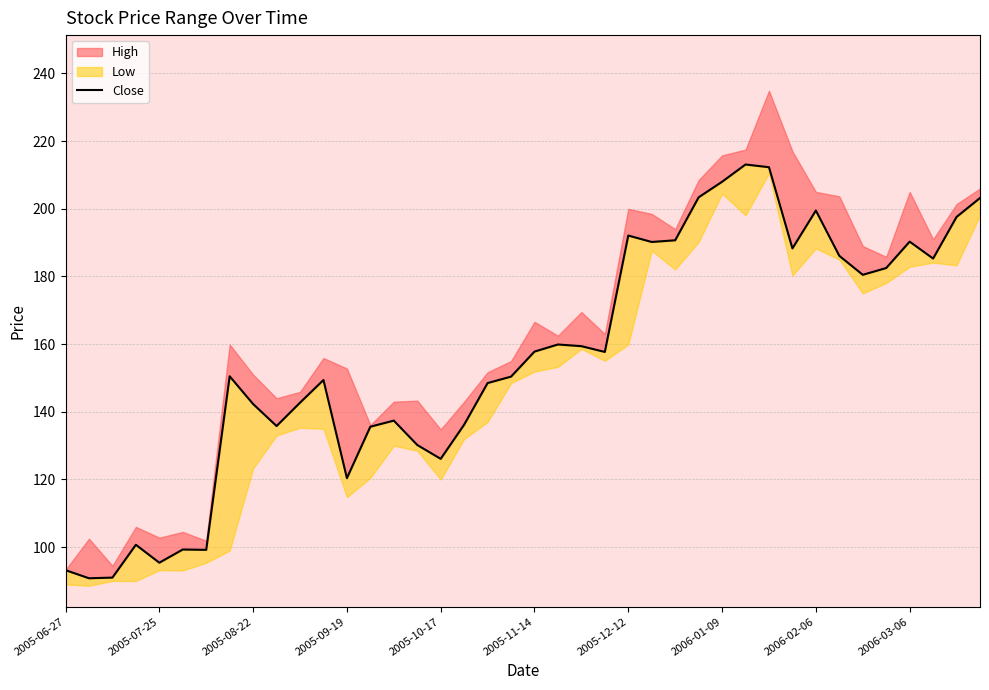

What is the minimum value shown in the chart?

90.8